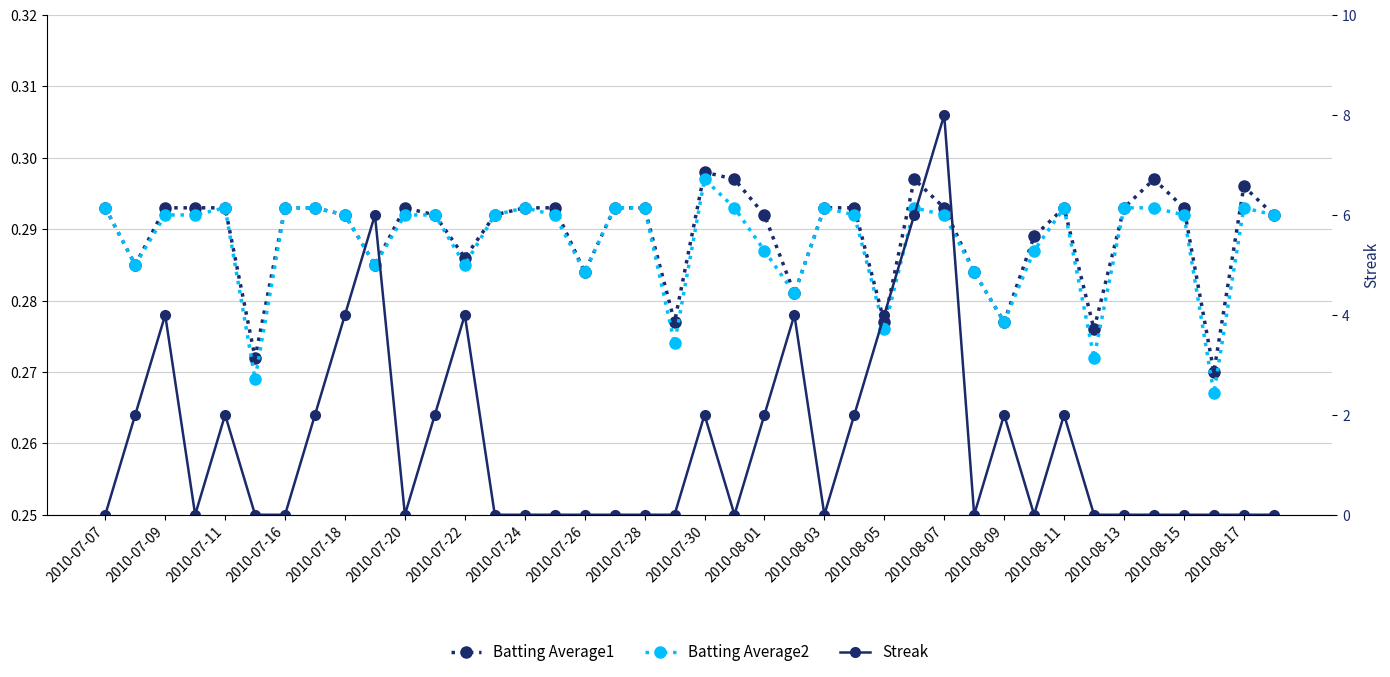

After their last crossing, which series has the higher values: Batting Average2 or Streak?

Batting Average2